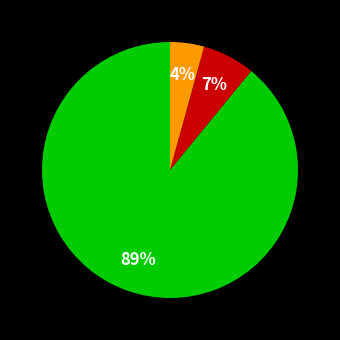

Does any single category account for the majority?

Yes